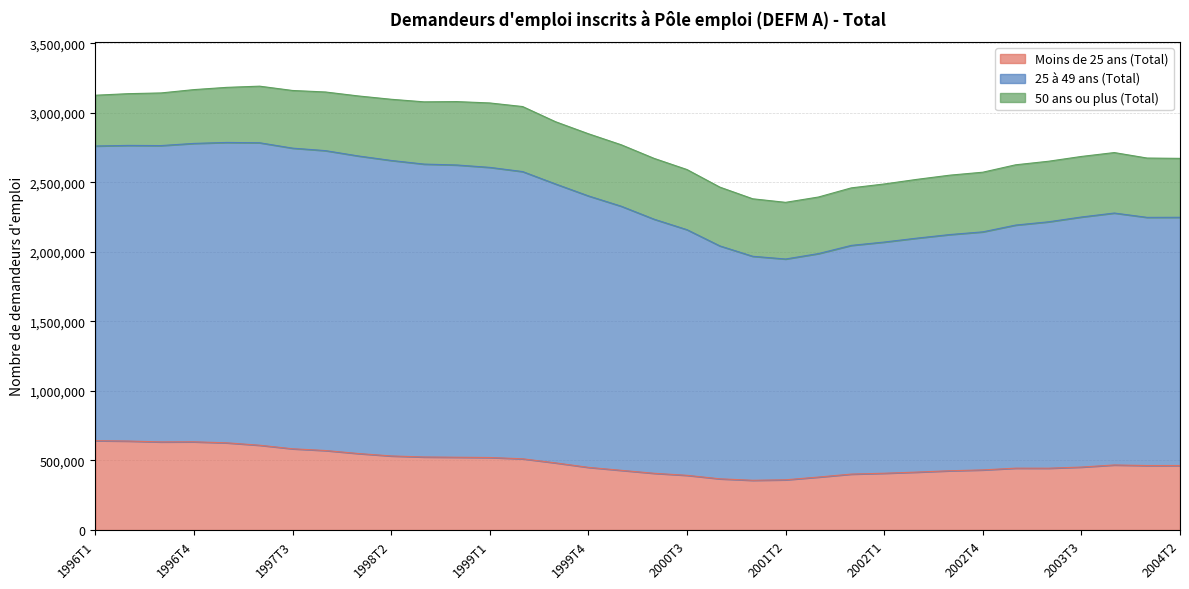

What is the minimum value for Moins de 25 ans (Total)?

357700